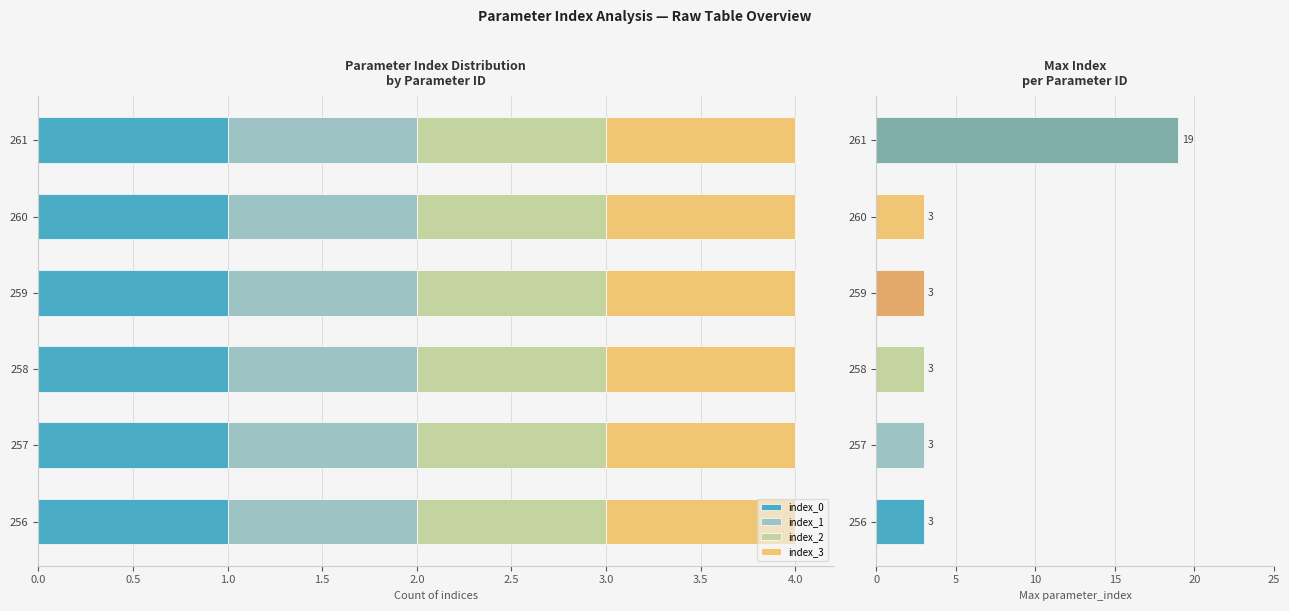

Which series has the largest total across all categories?

max_index